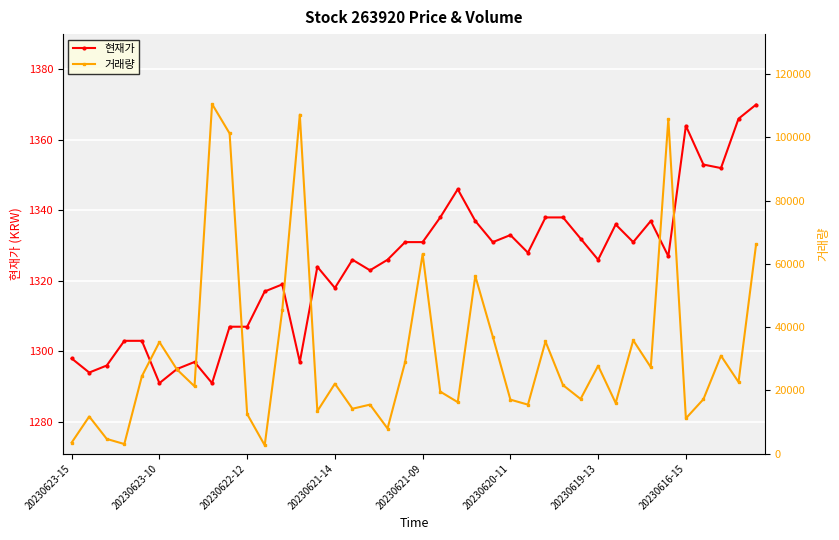

Reading left to right, list all the values displayed in this chart.

현재가: 1298	1294	1296	1303	1303	1291	1295	1297	1291	1307	1307	1317	1319	1297	1324	1318	1326	1323	1326	1331	1331	1338	1346	1337	1331	1333	1328	1338	1338	1332	1326	1336	1331	1337	1327	1364	1353	1352	1366	1370
거래량: 3499	11739	4645	3034	24467	35276	26600	21287	110519	101226	12510	2645	45370	107168	13435	22117	14196	15496	7947	28923	63073	19616	16272	56144	36930	17071	15489	35462	21657	17276	27777	16002	35827	27321	105736	11147	17207	30948	22627	66123